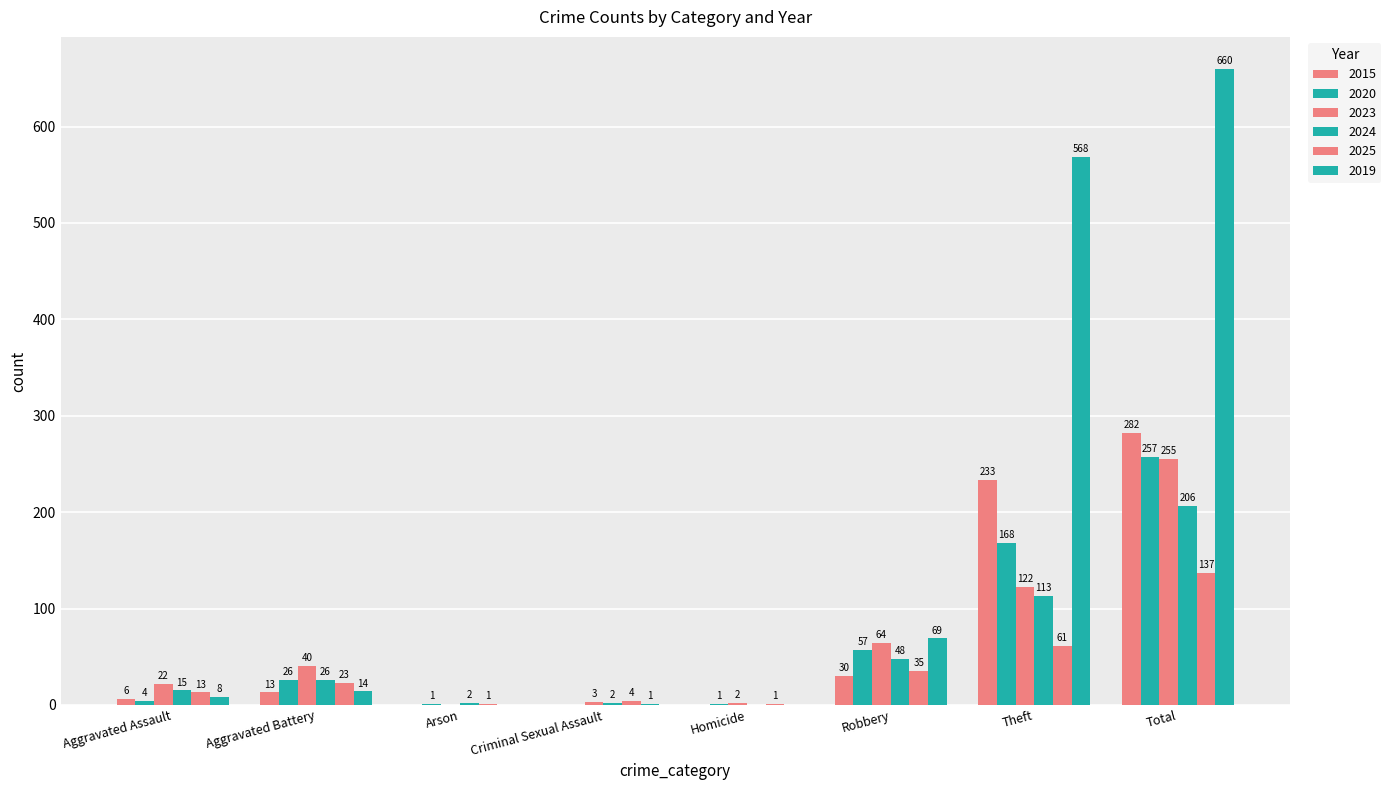

Reading left to right, extract all data points from this chart.

2015: 6	13	0	0	0	30	233	282
2020: 4	26	1	0	1	57	168	257
2023: 22	40	0	3	2	64	122	255
2024: 15	26	2	2	0	48	113	206
2025: 13	23	1	4	1	35	61	137
2019: 8	14	0	1	0	69	568	660